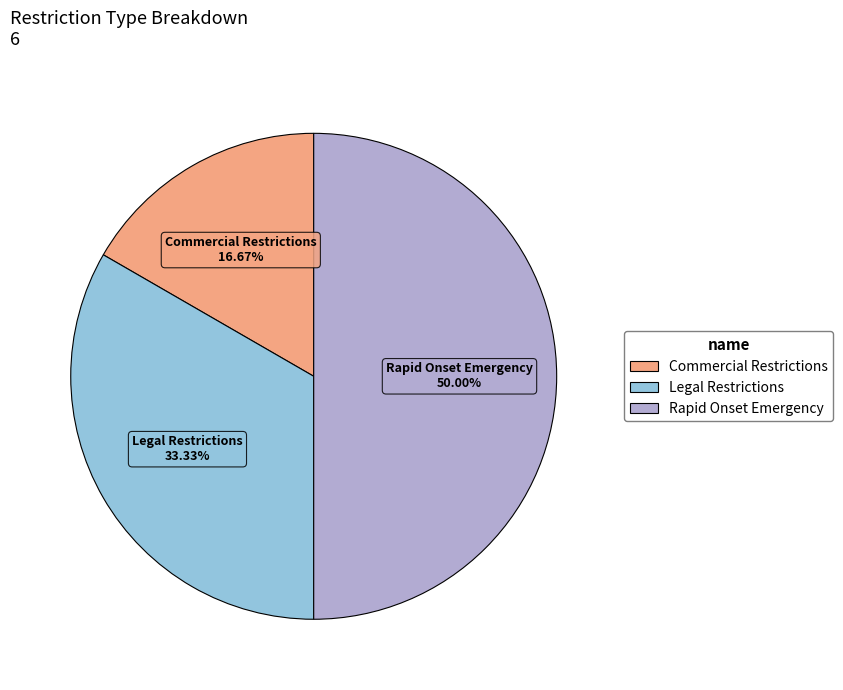

How many segments does this pie chart have?

3